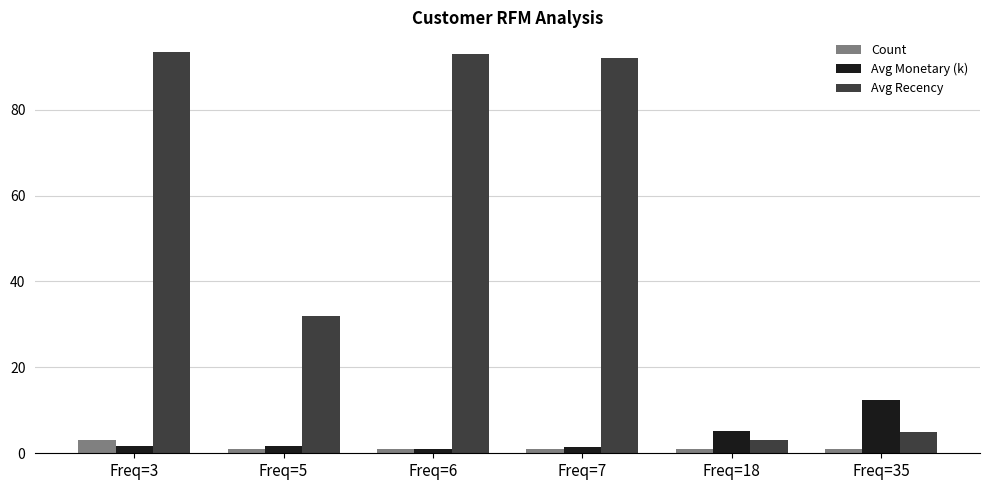

Where is Avg Monetary (k) nearest to the value 6?

Freq=18